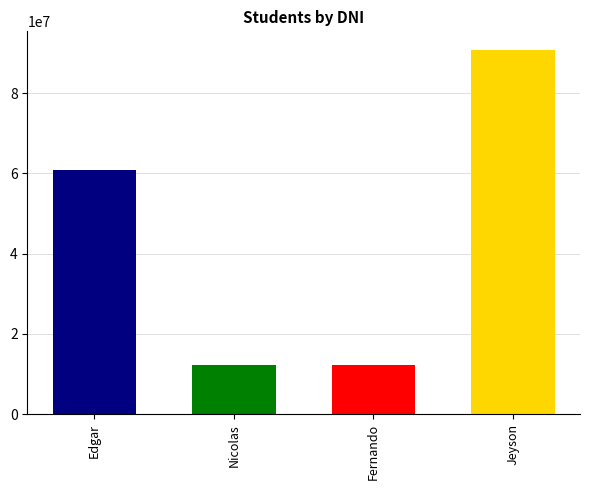

Reading right to left, what are all the values shown in this chart?

90876545	12345678	12233445	60733136